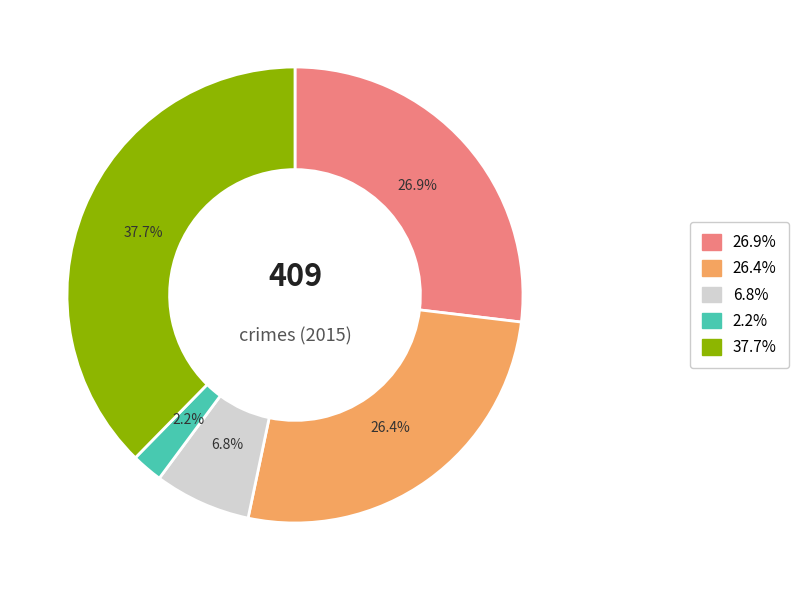

Is there a majority slice in this chart?

No